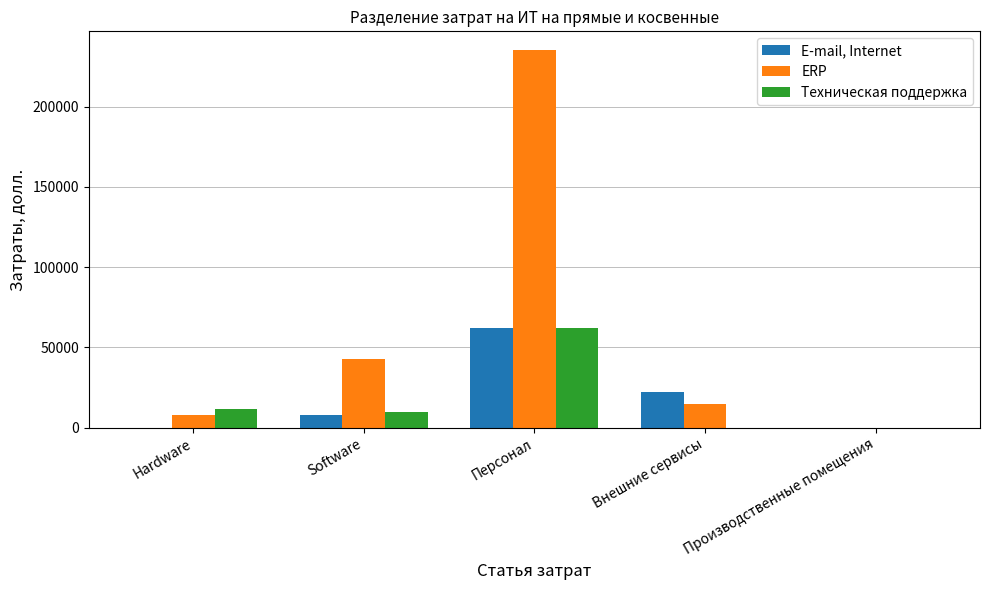

Between Внешние сервисы and Производственные помещения, which series saw the biggest shift?

E-mail, Internet